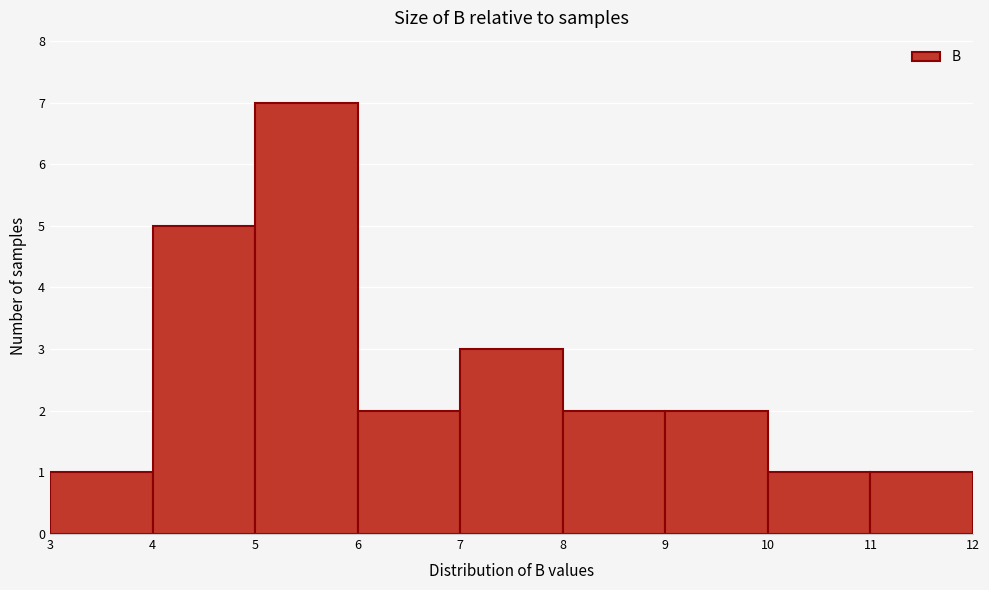

Over which range of the x-axis is the bar tallest?

5 to 6